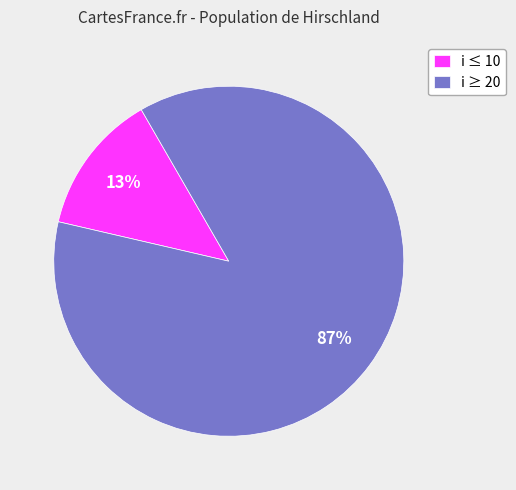

The i ≤ 10 slice represents 13% of the pie. True or false?

True